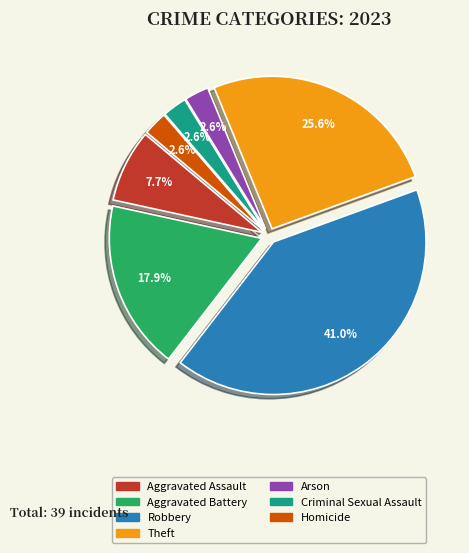

To the nearest percent, what is the combined percentage of Theft and Criminal Sexual Assault?

28%